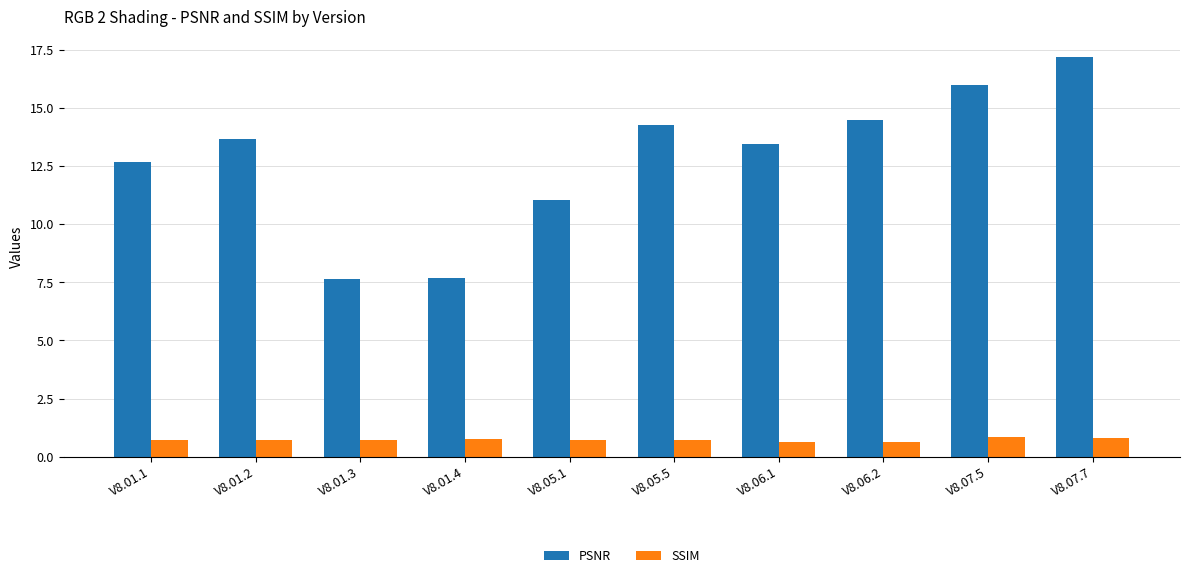

What is the difference between the highest and lowest values at V8.01.1?

12.0